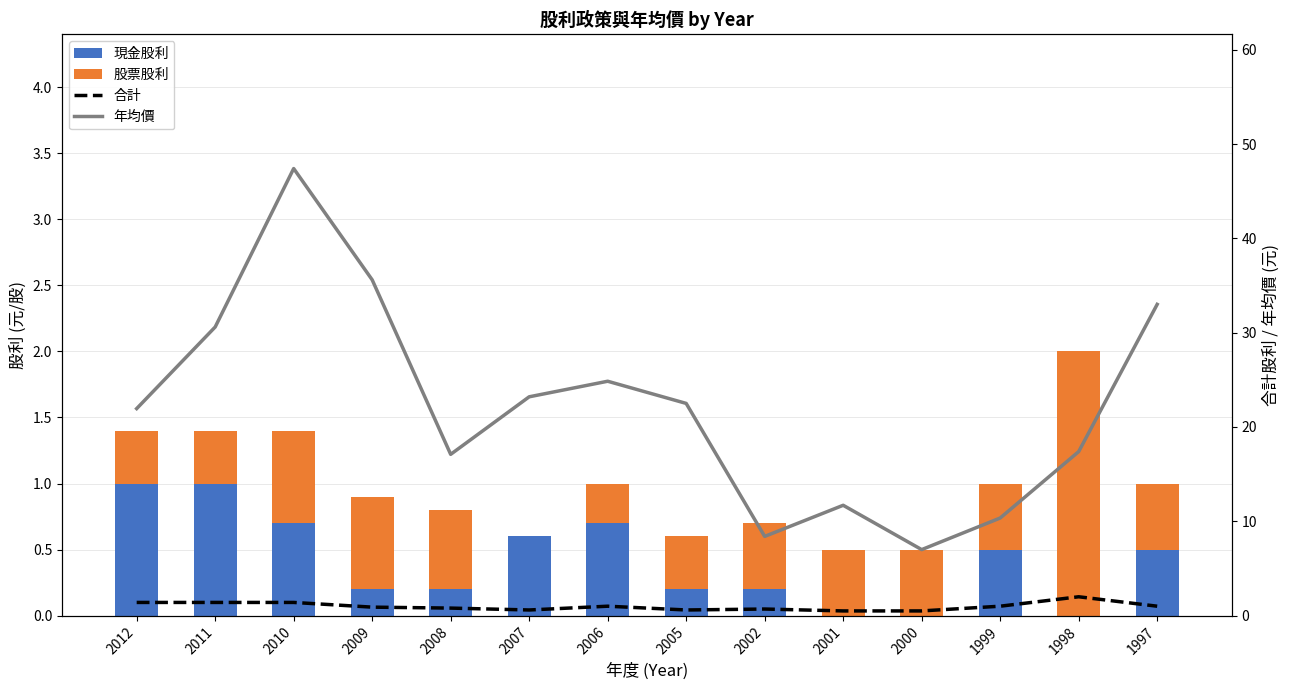

Rank the series by their maximum value, from lowest to highest.

現金股利, 股票股利, 合計, 年均價